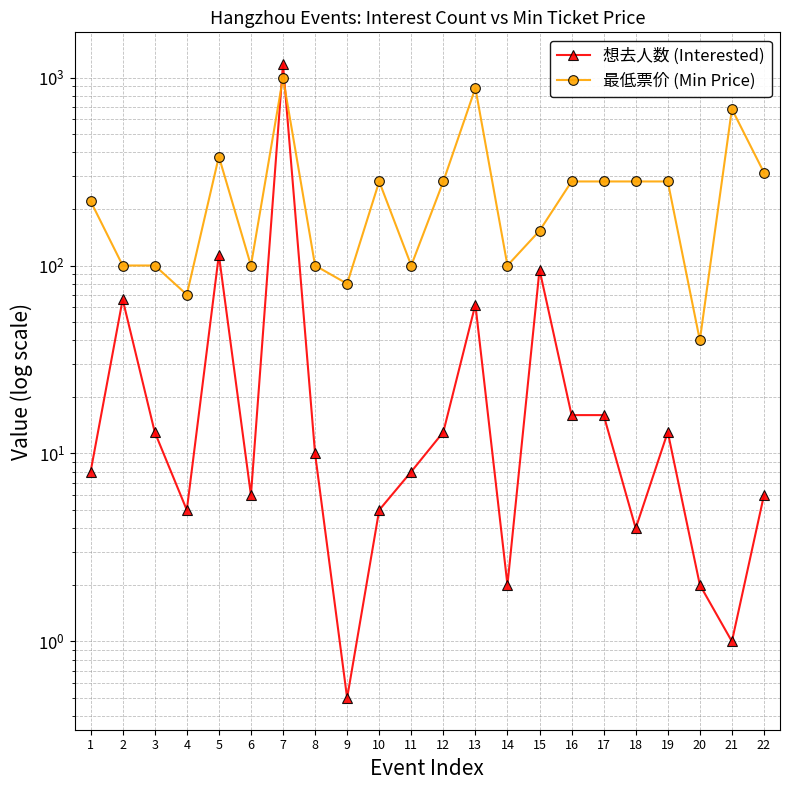

Which series has the largest total across all categories?

最低票价 (Min Price)